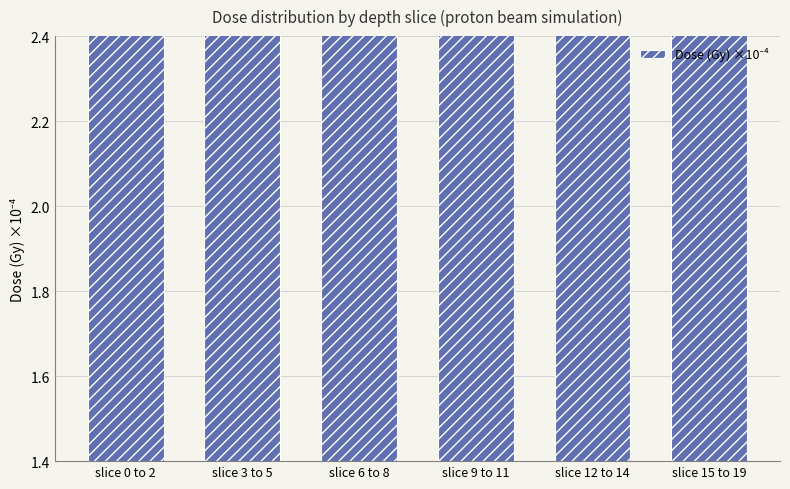

How many distinct data groups are displayed?

1